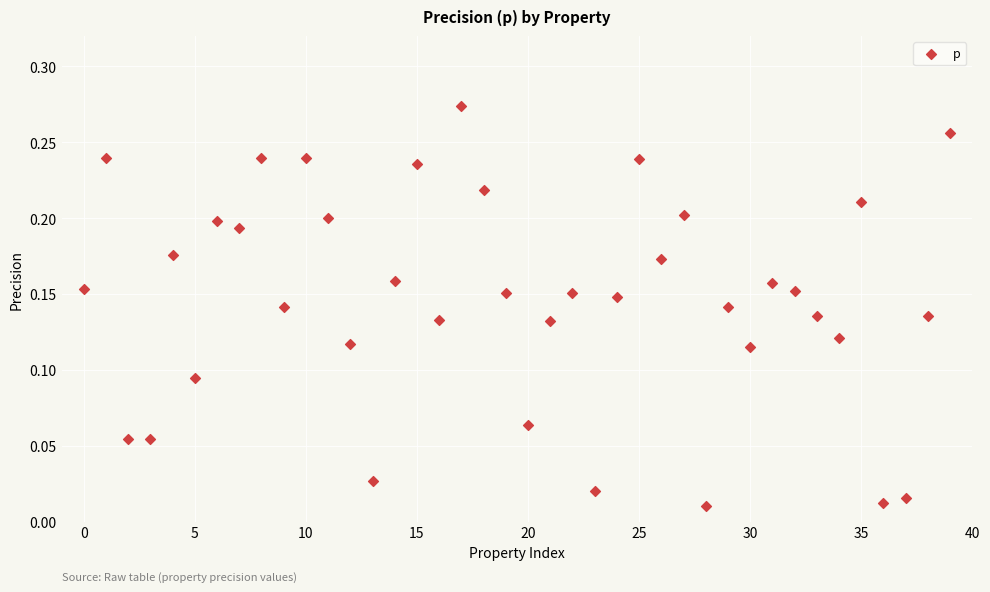

How many data points are displayed?

40